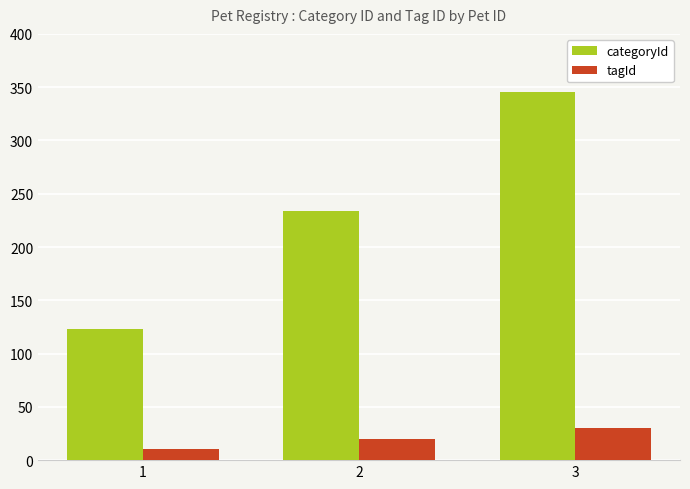

What is the difference between the highest and lowest values at 1?

113